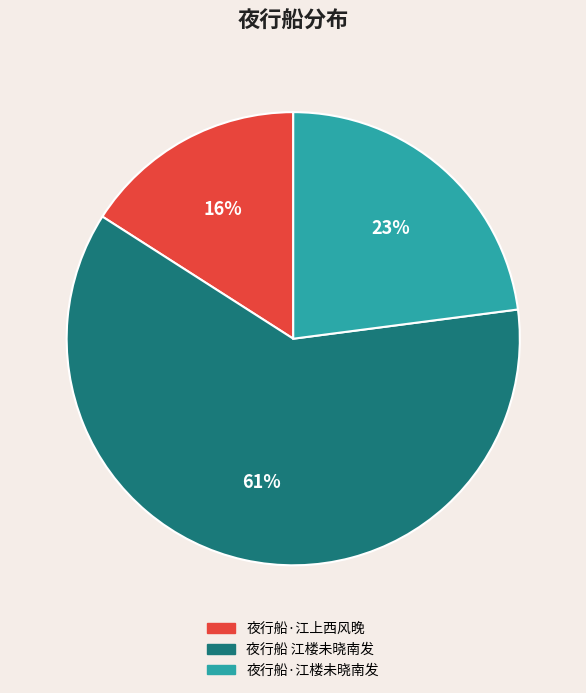

Rank the categories by value from lowest to highest.

夜行船·江上西风晚, 夜行船·江楼未晓南发, 夜行船 江楼未晓南发